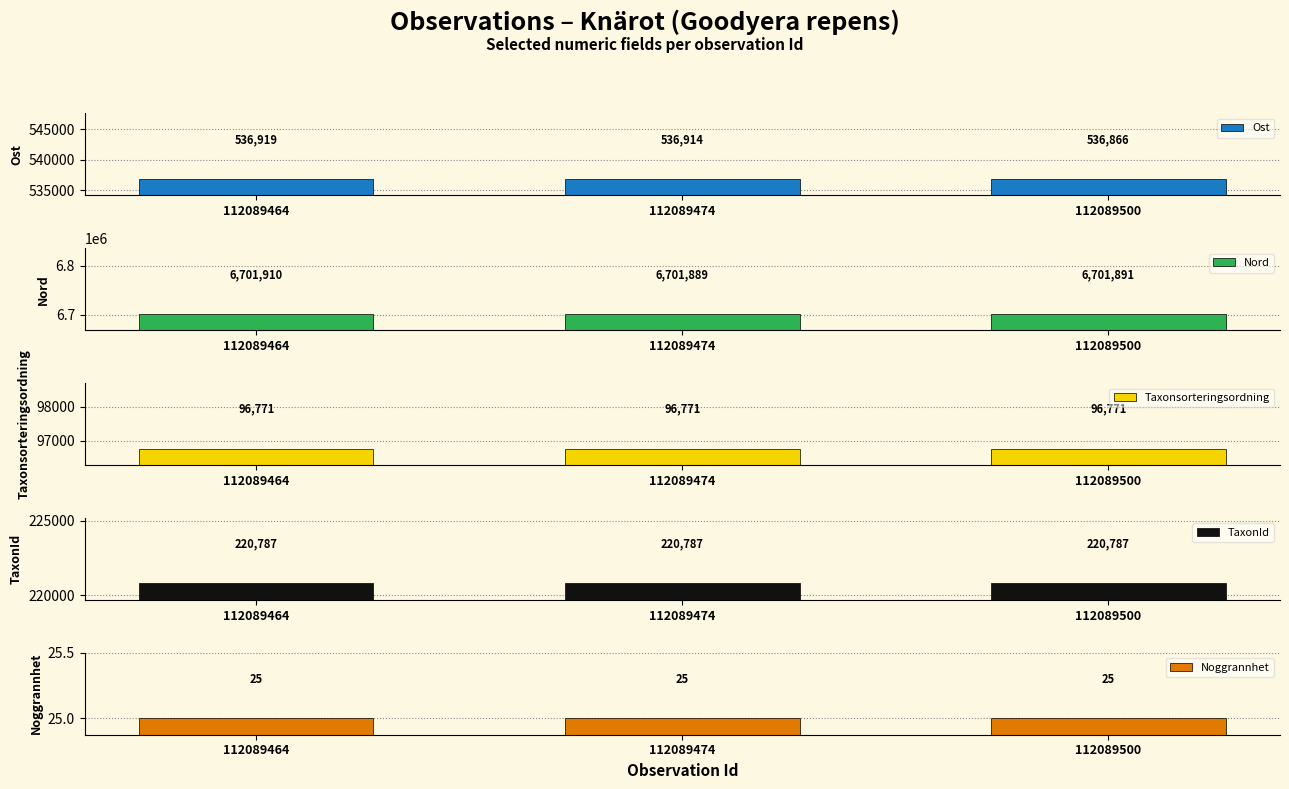

At which category is the sum across all series the highest?

112089464